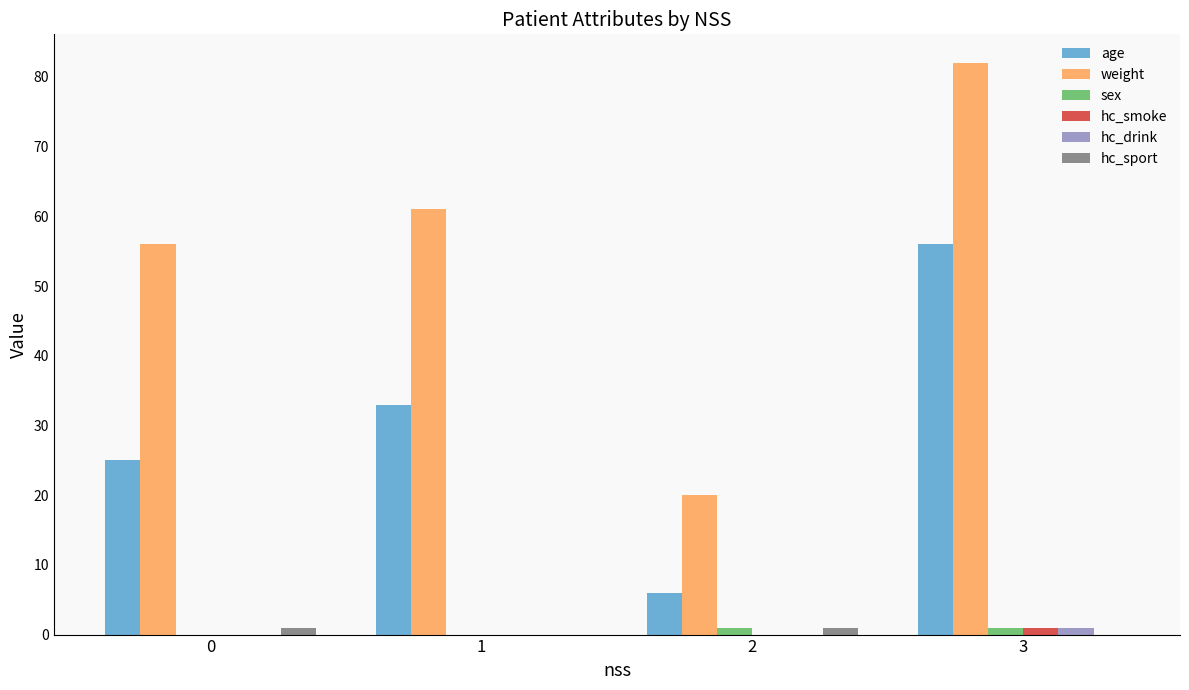

At which category does the chart reach its peak across all series?

3